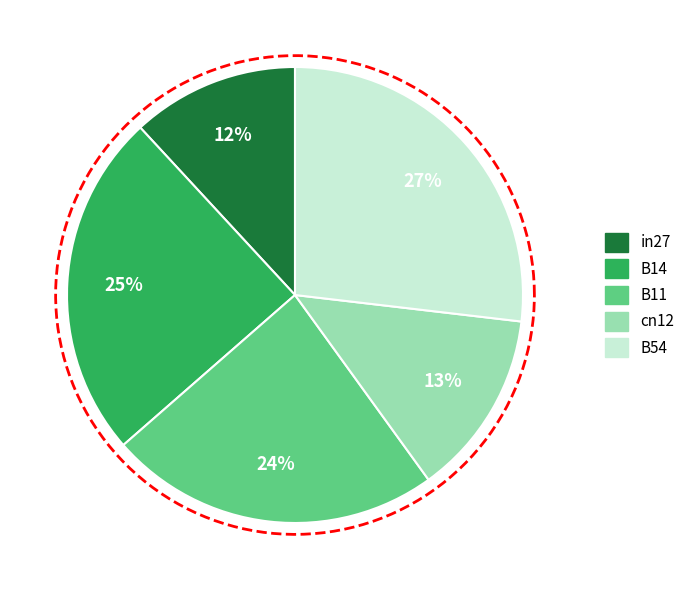

To the nearest percent, what is the difference between the largest and smallest slice percentages?

15%